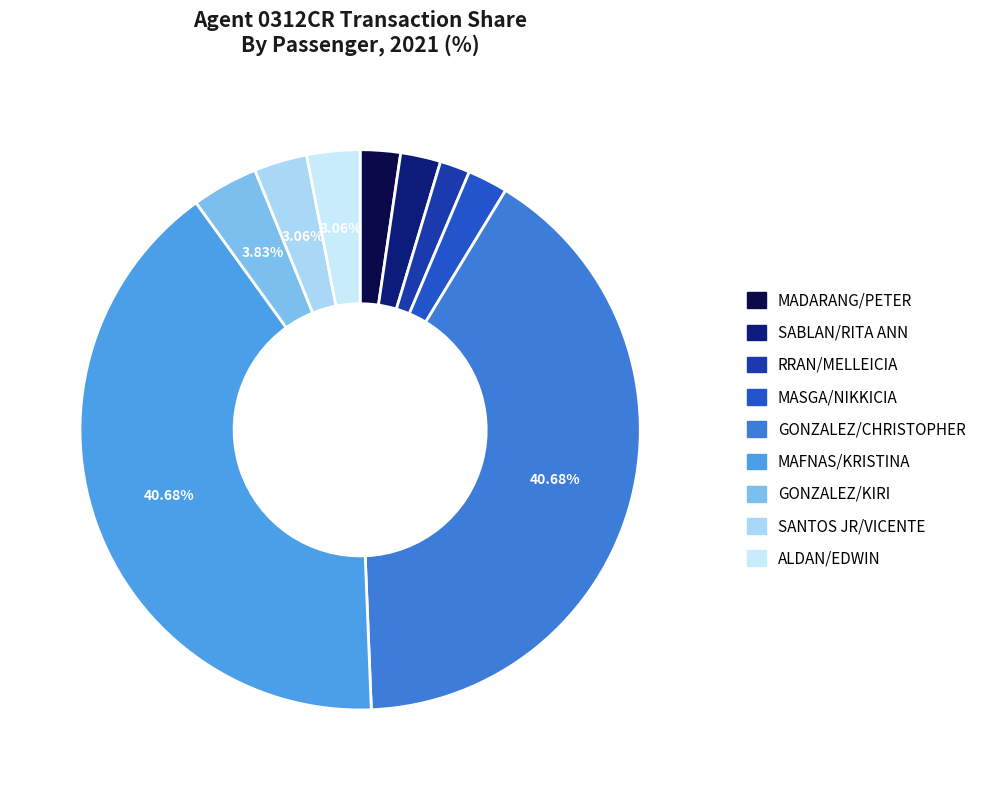

Count the number of slices in the pie.

9